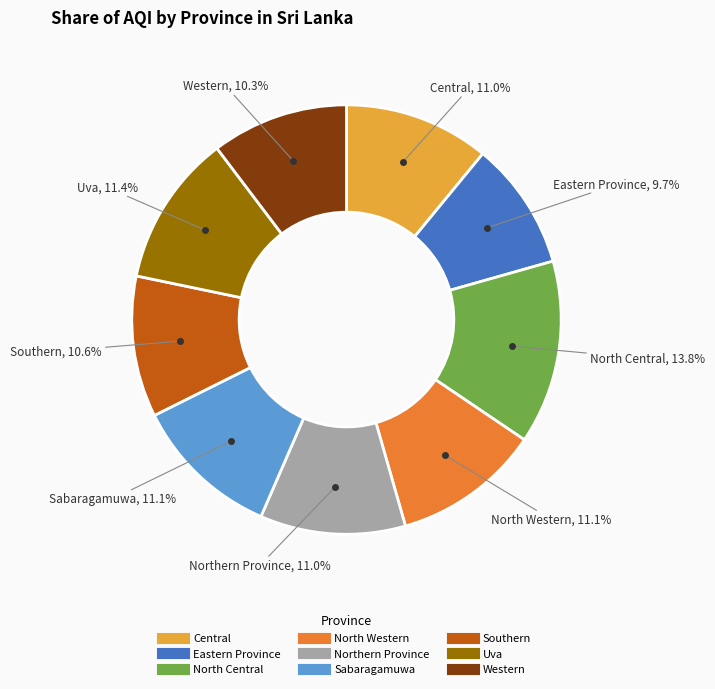

Is there a majority slice in this chart?

No